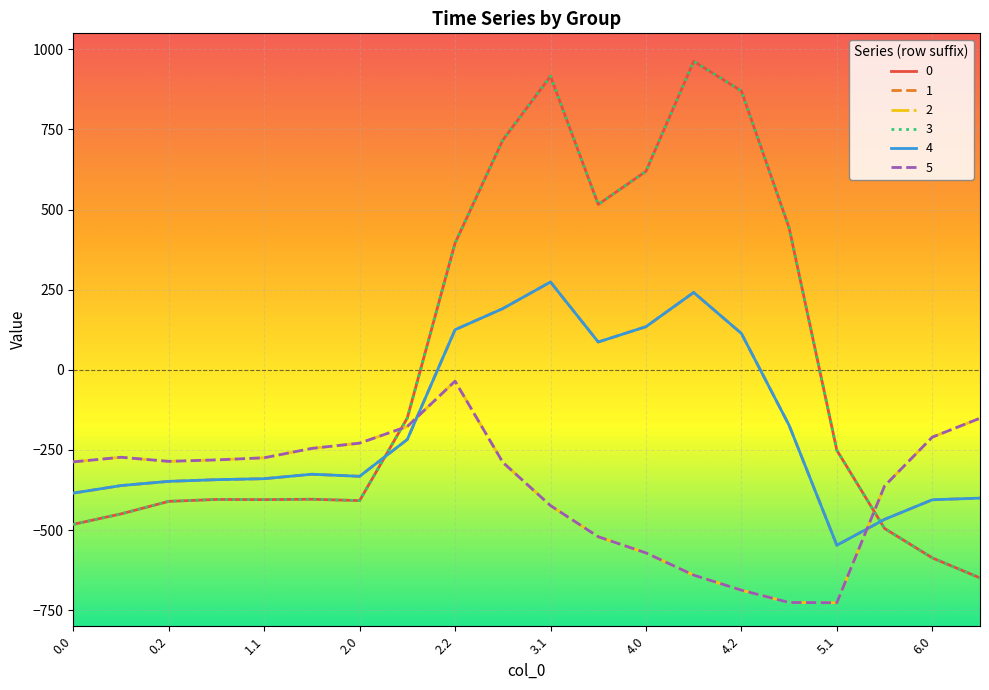

What is the difference between the maximum and second lowest values in the 3 series?

1549.3